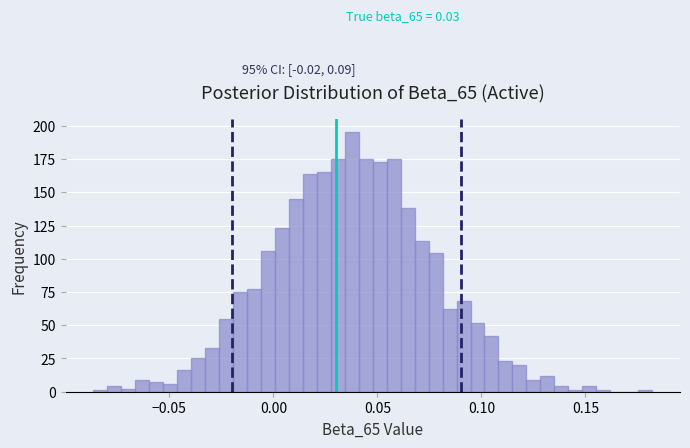

Read against the x-axis, roughly where is the centre of the tallest bar?

0.040